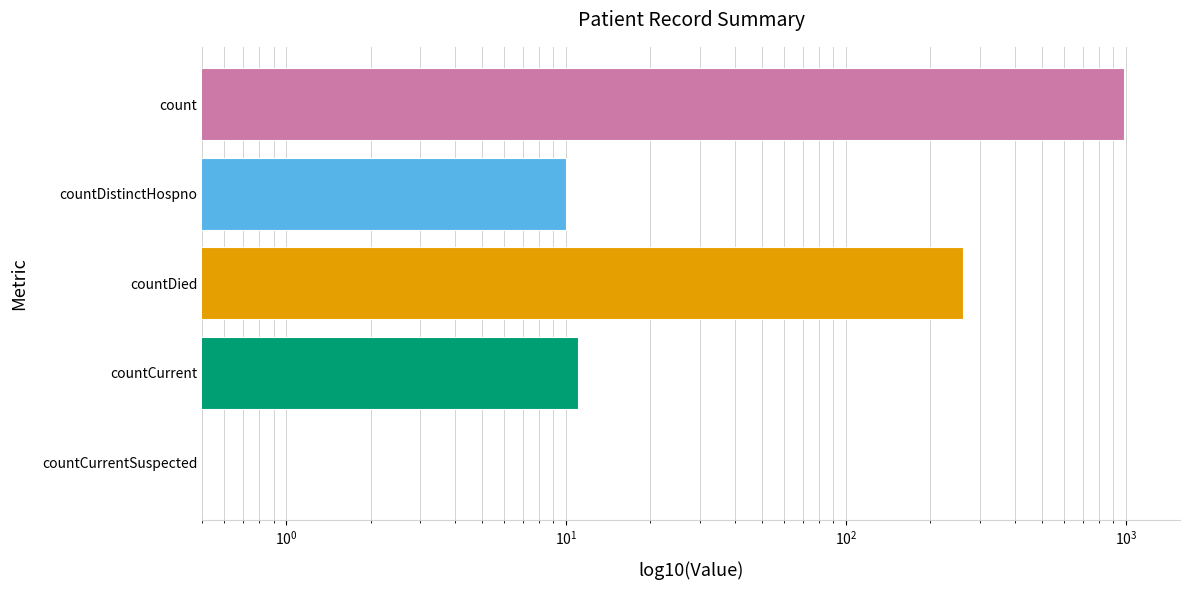

What is the difference between the second highest and minimum values?

260.9